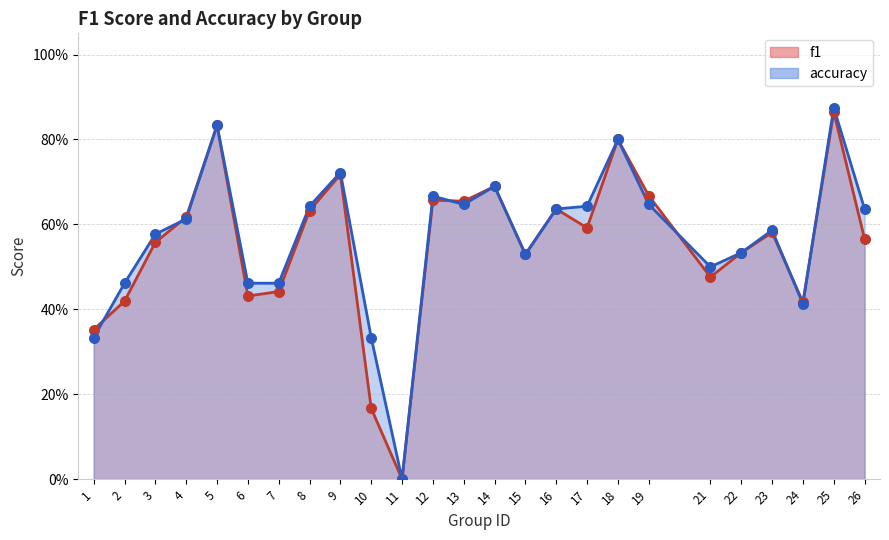

What is the total value across all series at 14?

1.4